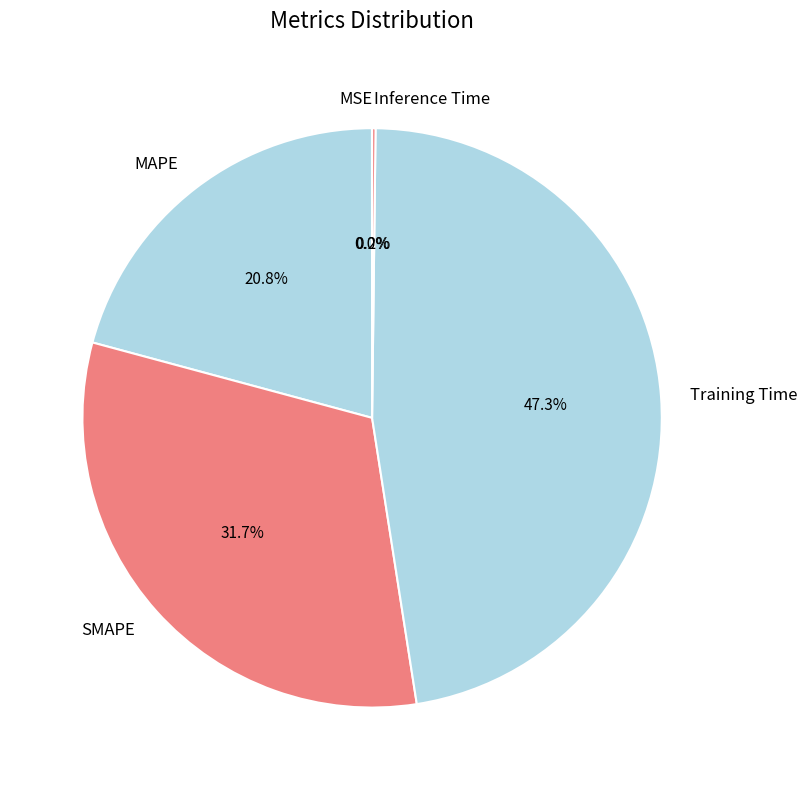

True or false: SMAPE accounts for 32% of the total.

True